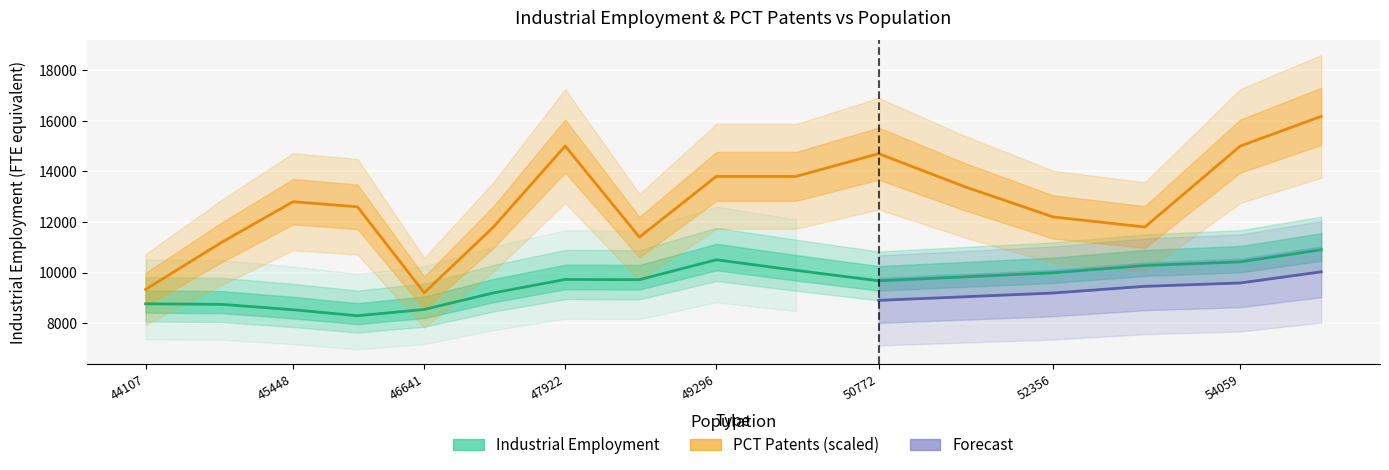

Where is the first local minimum for Patent applications filed under the PCT?

46641.0